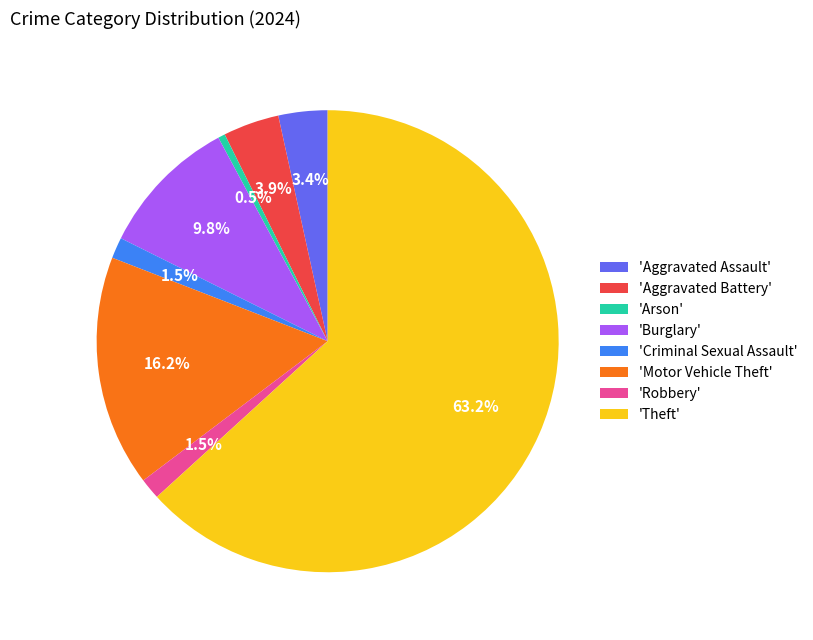

Is the sum of 'Criminal Sexual Assault' and 'Motor Vehicle Theft' greater than half?

No